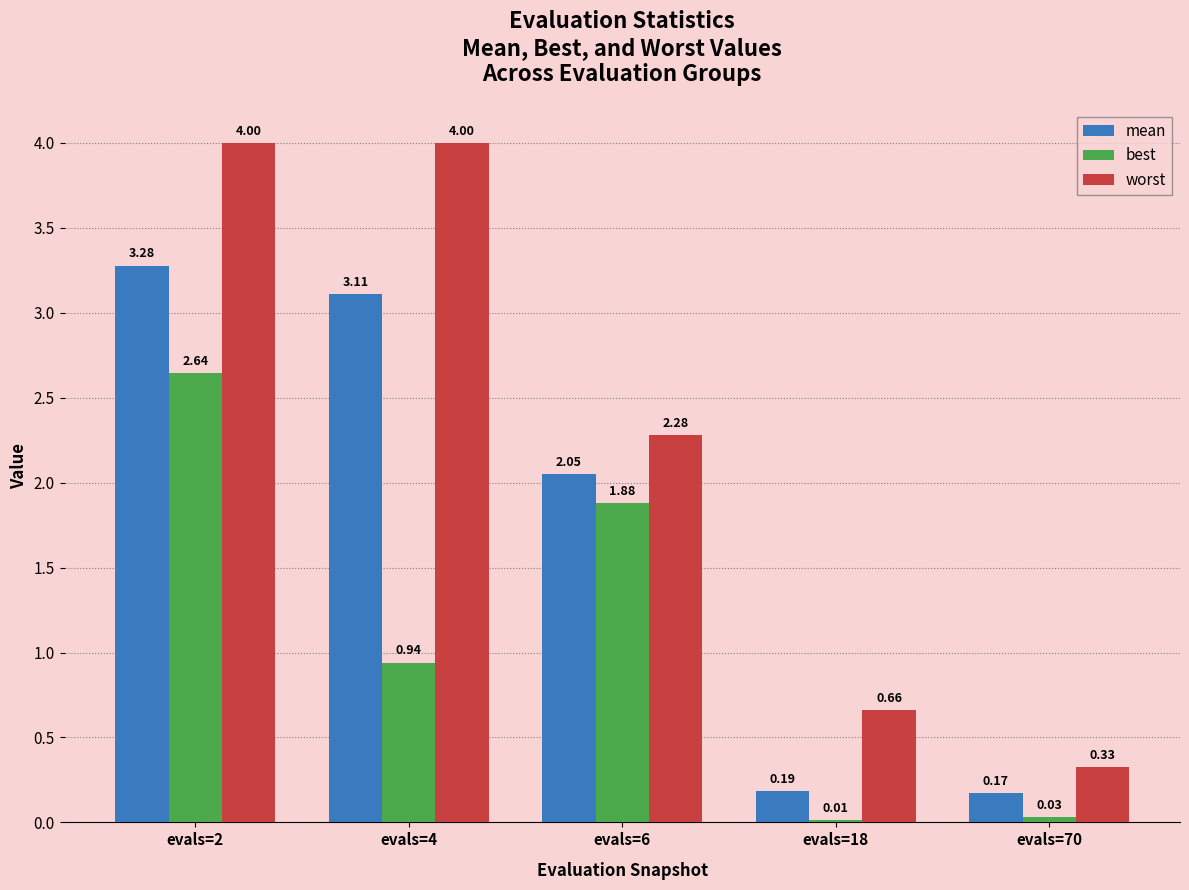

Which series has the widest spread of values?

worst